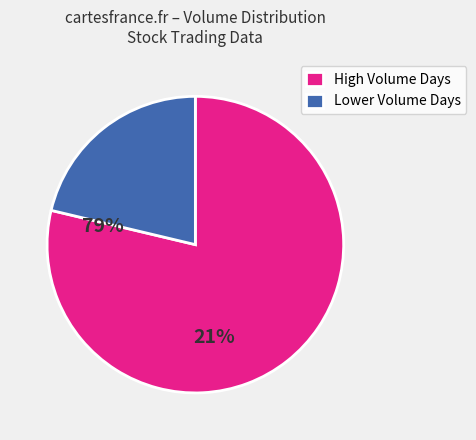

Between High Volume Days and Lower Volume Days, which is larger?

High Volume Days